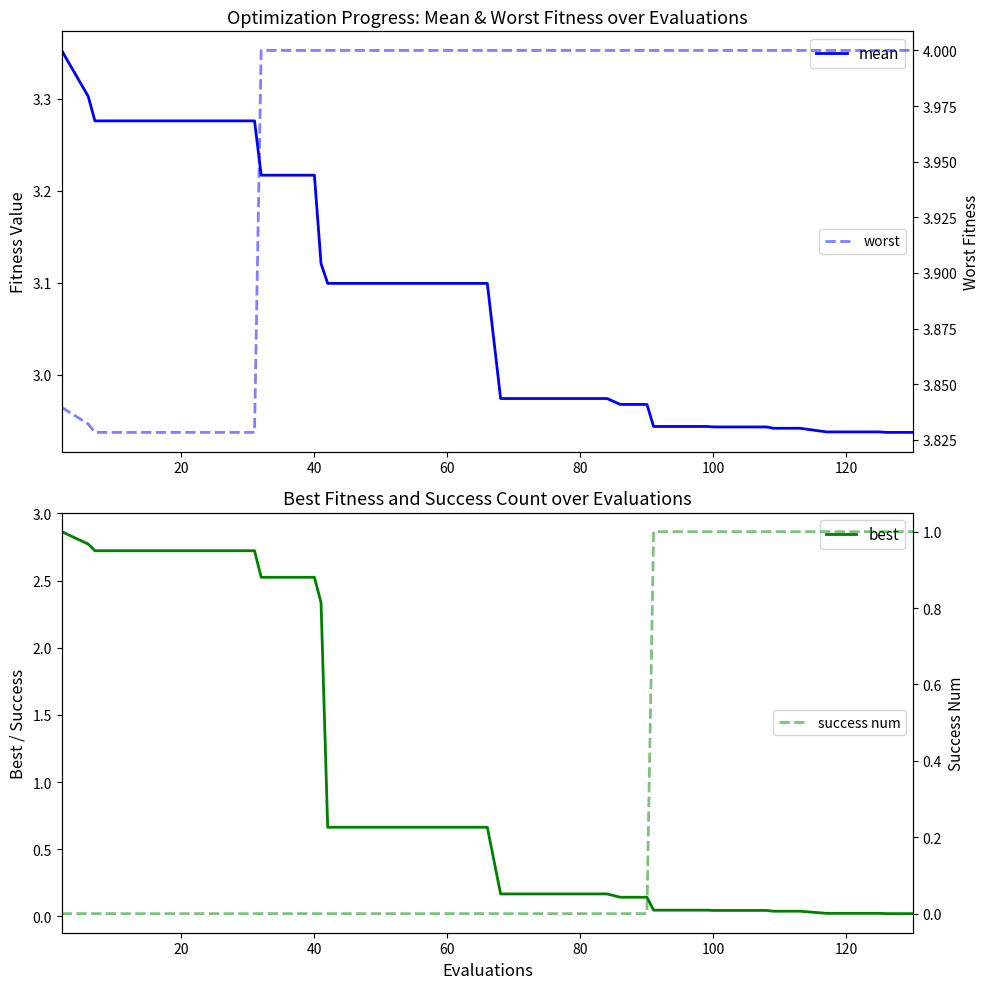

What is the difference between the maximum and minimum values in the success num series?

1